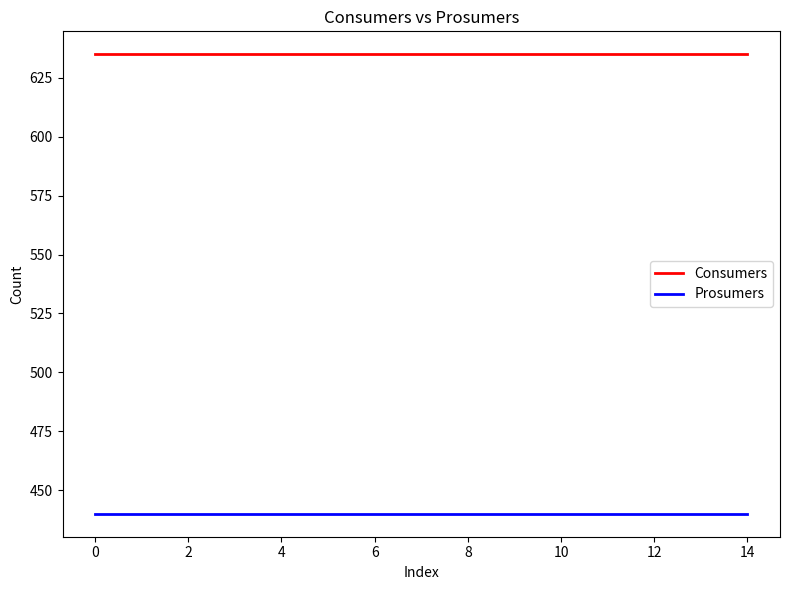

How many lines are shown in the chart?

2